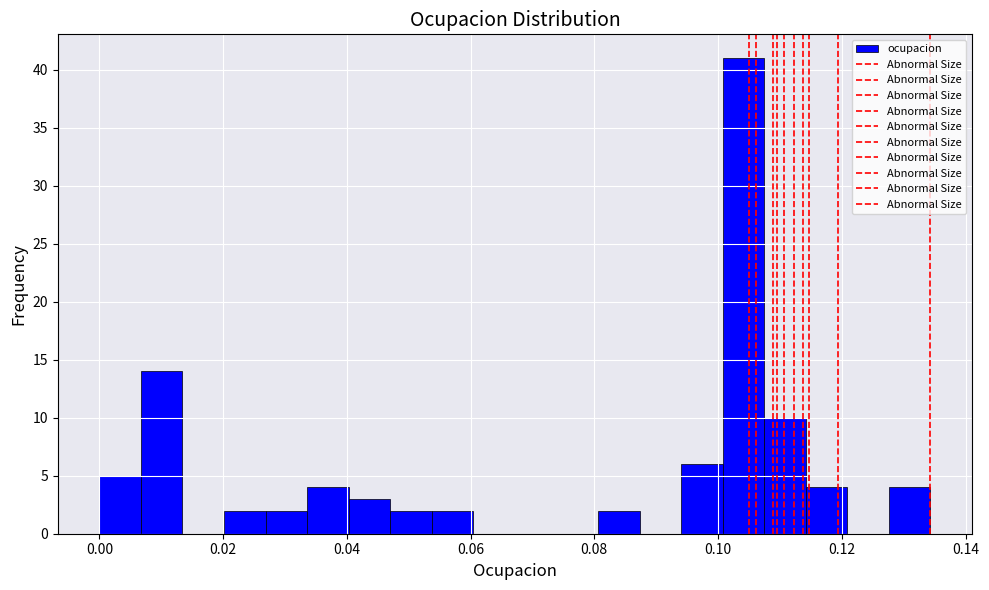

Around what value on the x-axis is the tallest bar? Give the approximate position of its centre, as read against the axis.

0.104